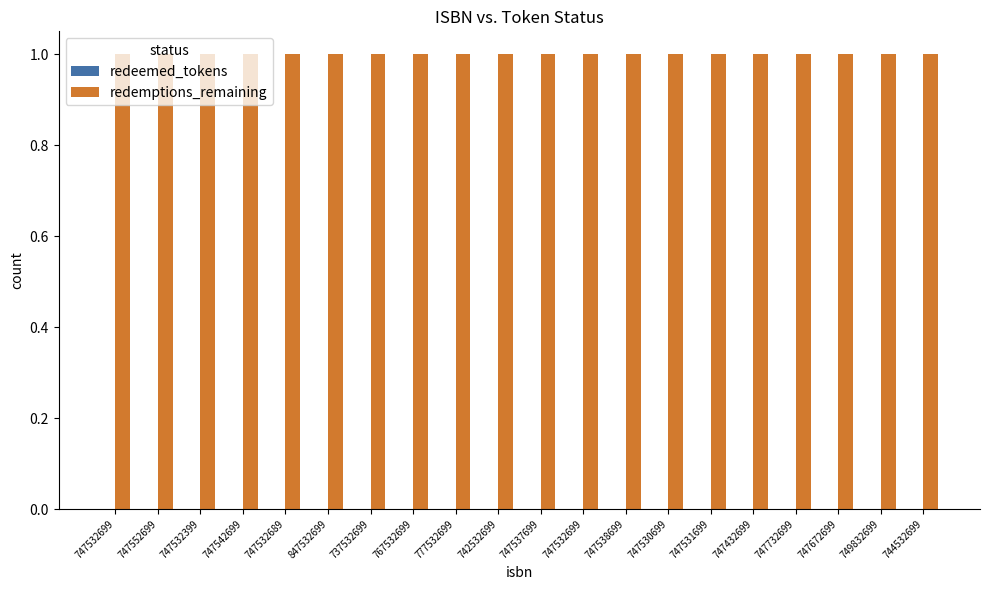

How many bars are there in total?

40